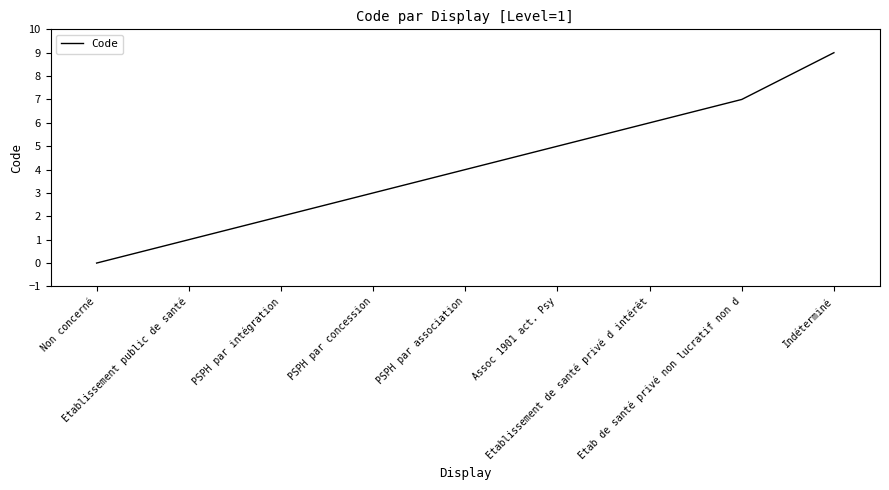

Read the value at PSPH par intégration.

2